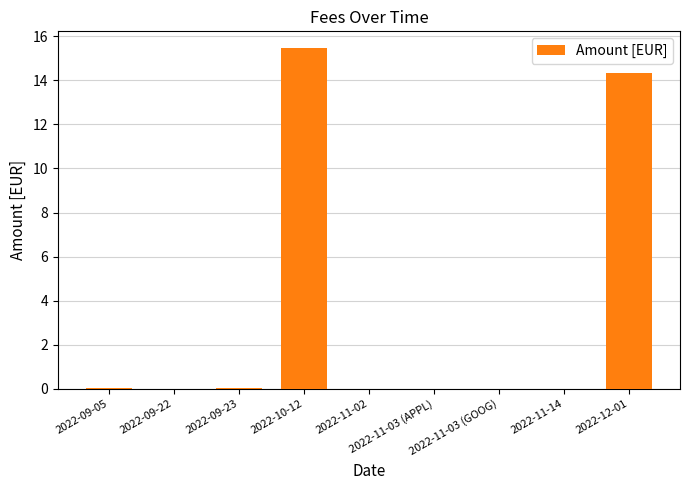

Are the bars grouped side by side (vs. stacked)?

No